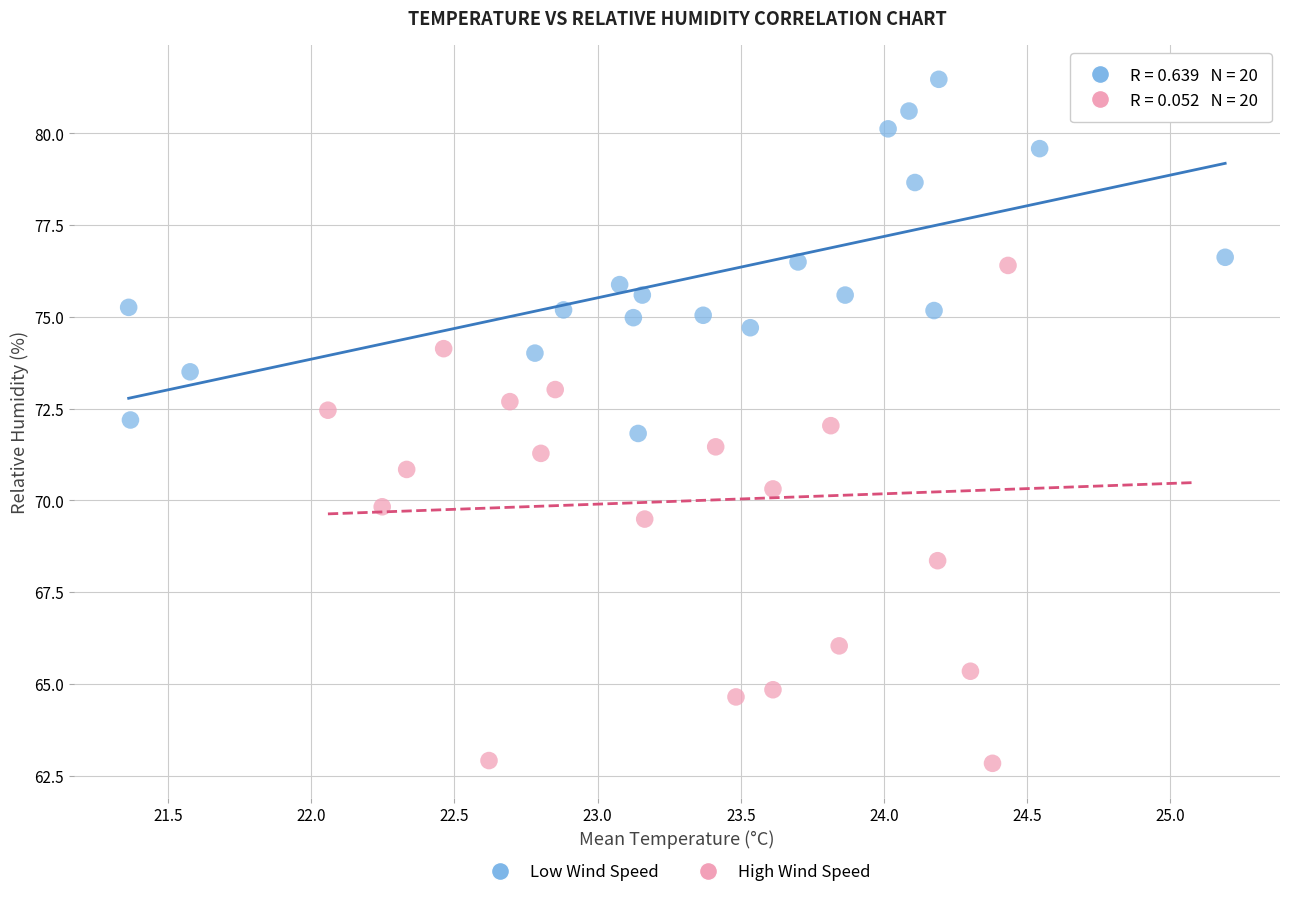

Which series has the largest Y range (max minus min)?

High Wind Speed